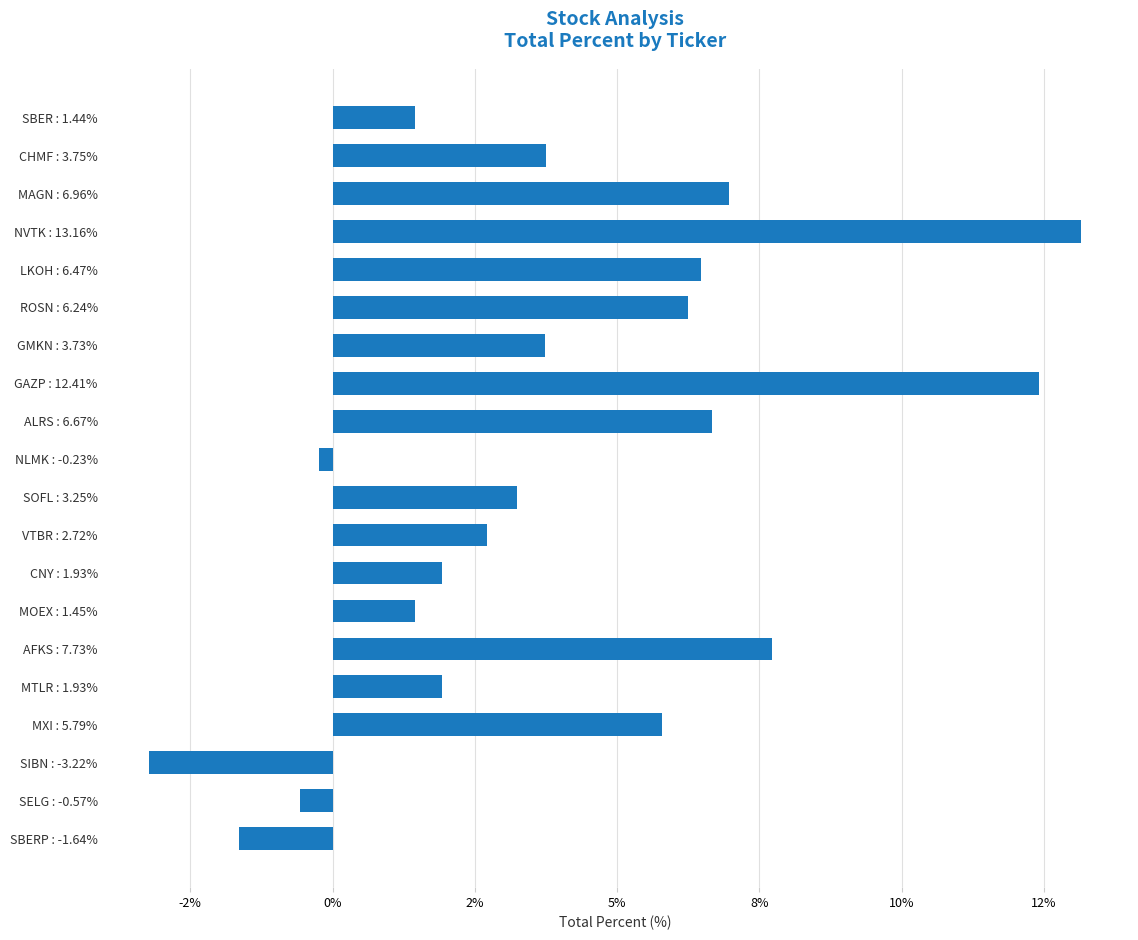

What is the greatest value displayed?

13.2